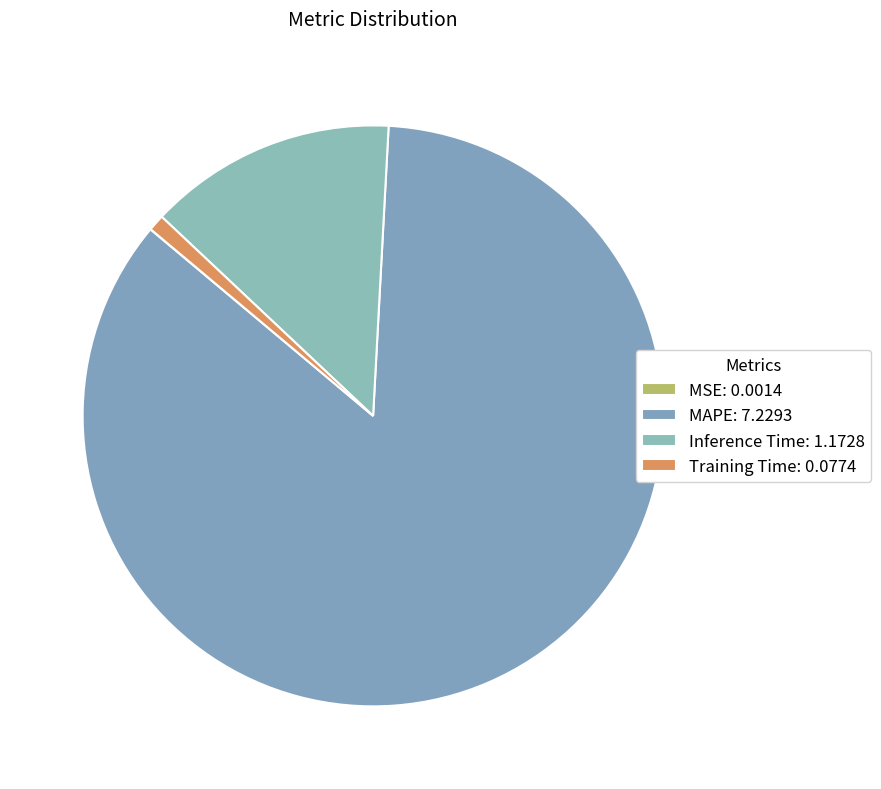

Rank the categories by value from highest to lowest.

MAPE, Inference Time, Training Time, MSE